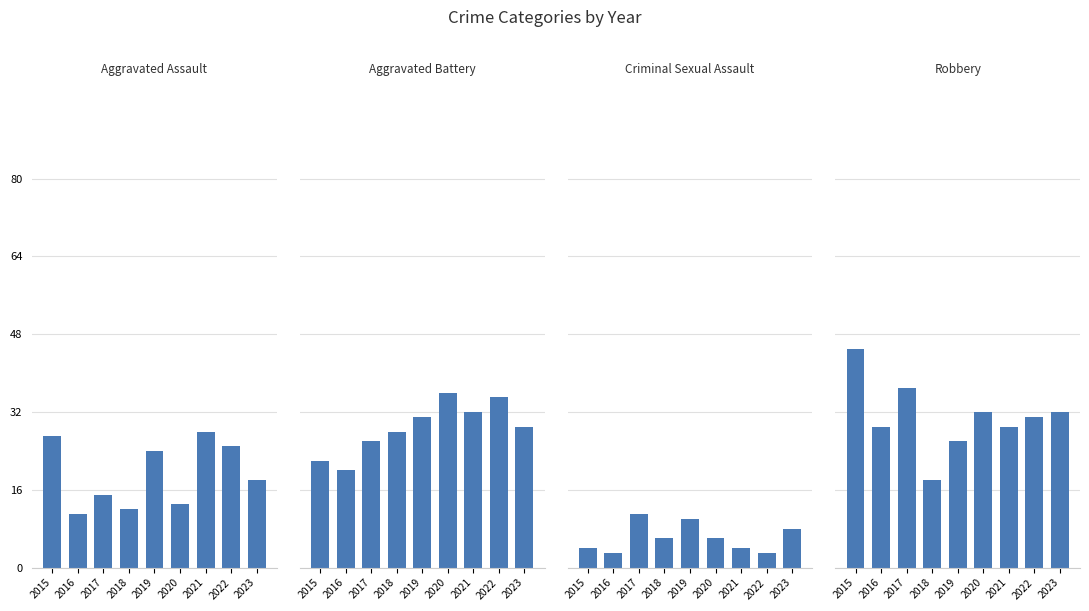

Is it true that Robbery equals 32 at 2020?

True